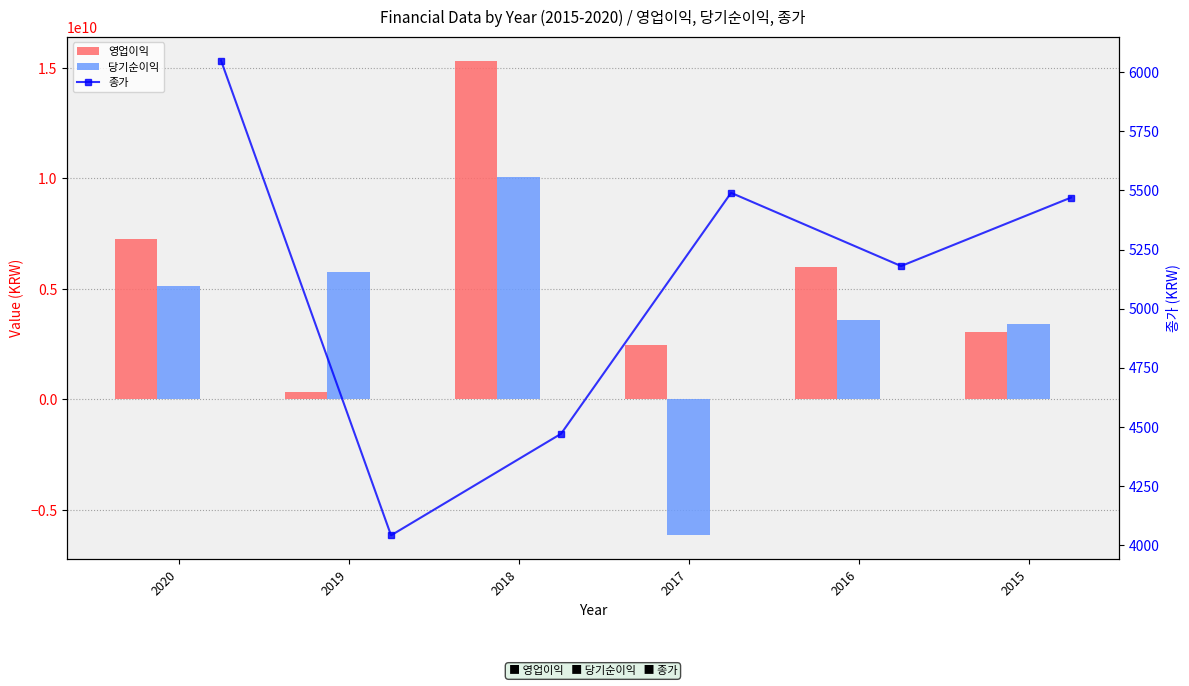

What is the total value across all series at 2018?

25391742081